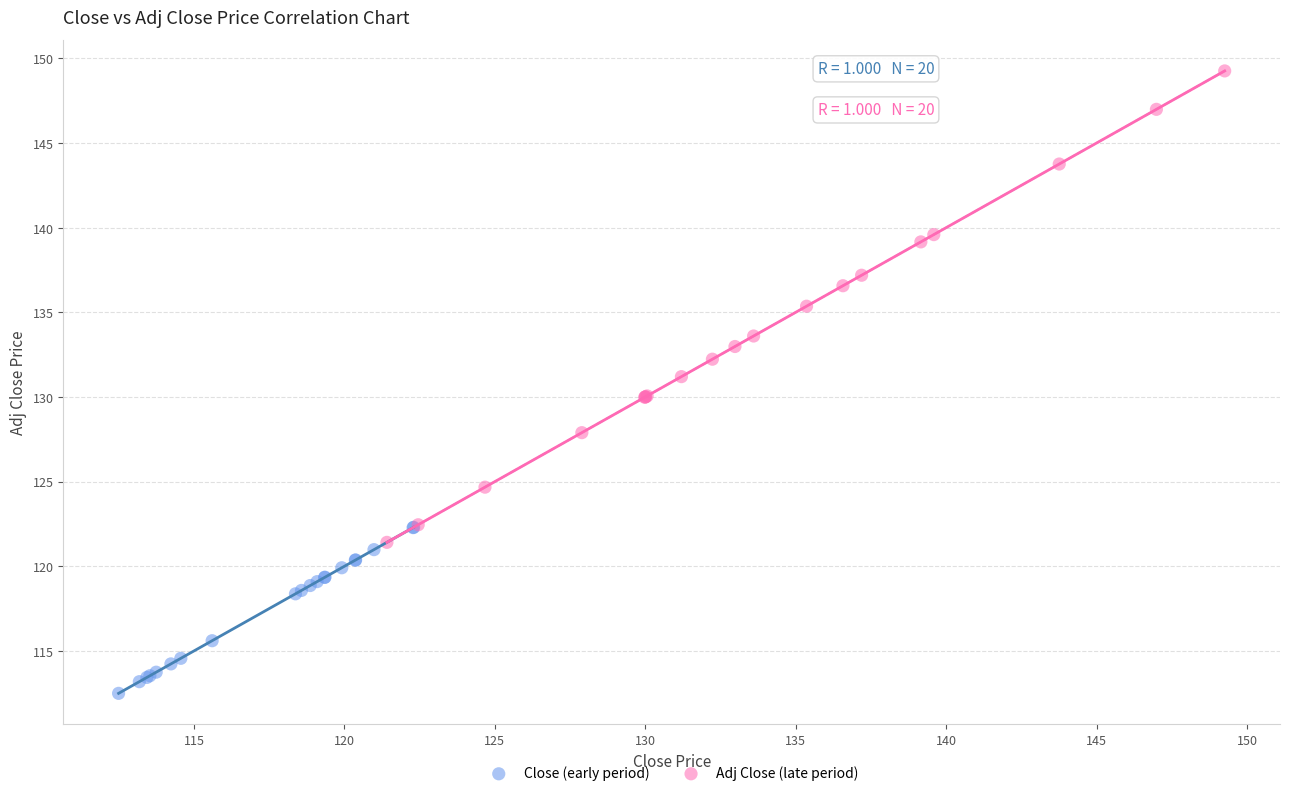

Which series contains the lowest Y value?

Close (early period)